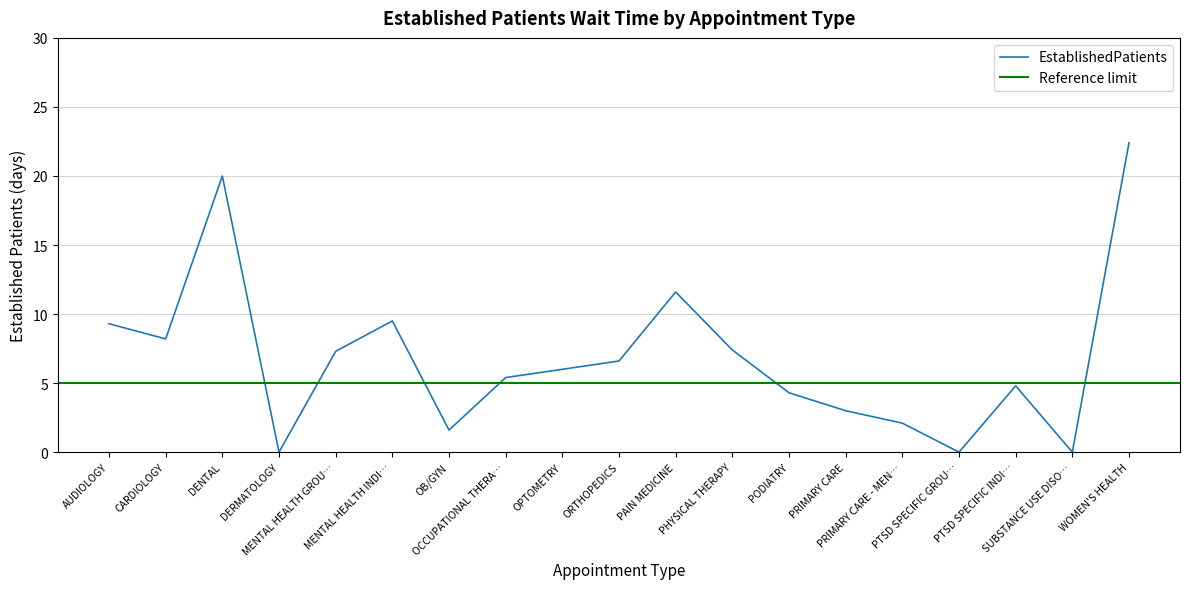

At which category does the data reach its first local valley?

CARDIOLOGY